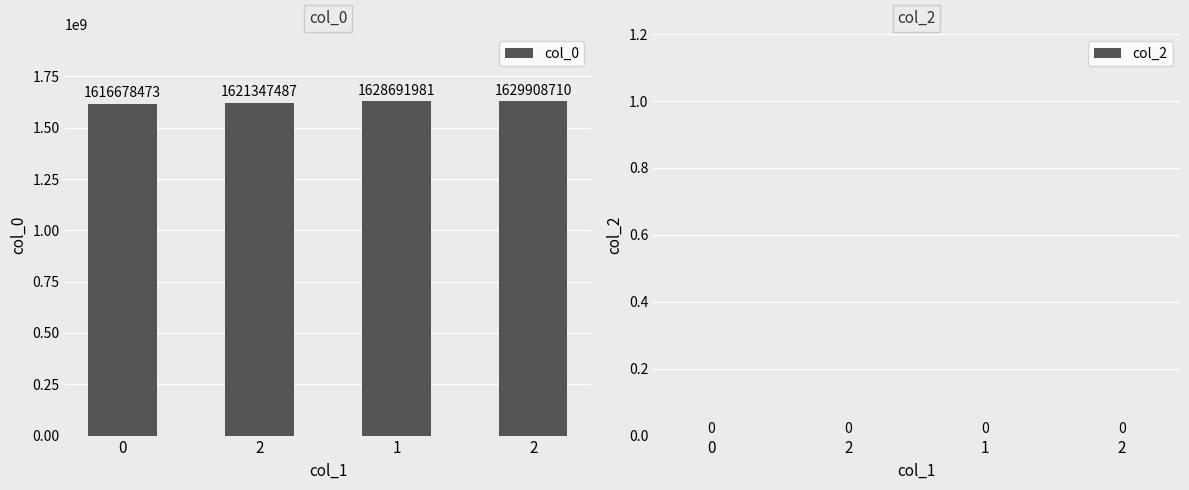

How many distinct data groups are displayed?

1